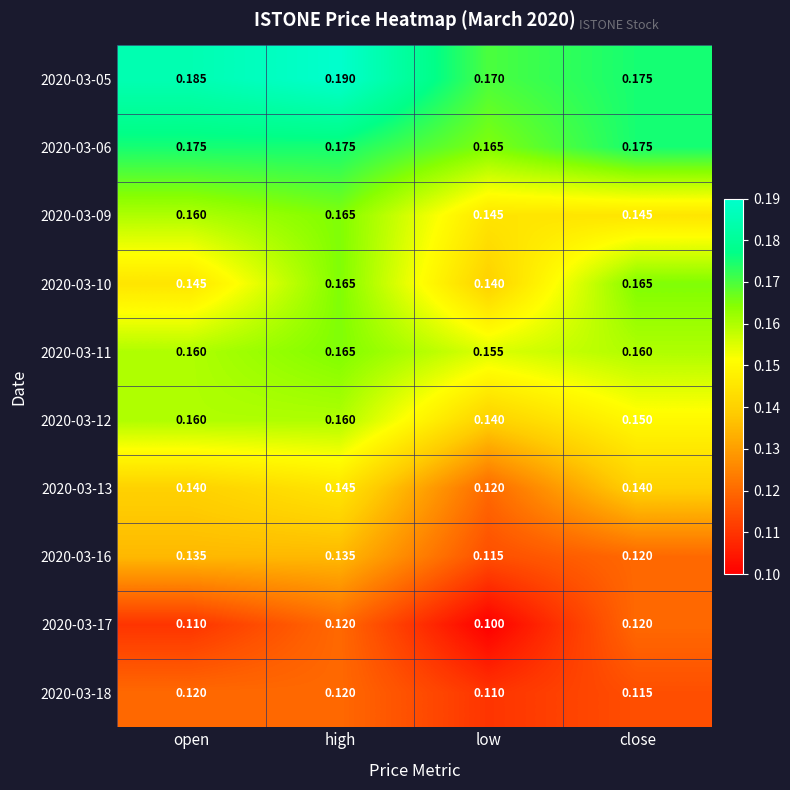

At which category is the sum across all series the highest?

high